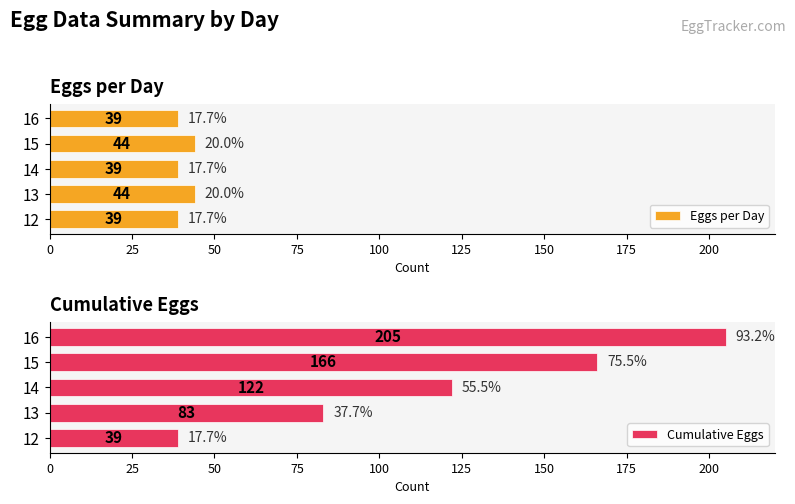

What is the difference between the Eggs per Day values at 16 and 15?

5